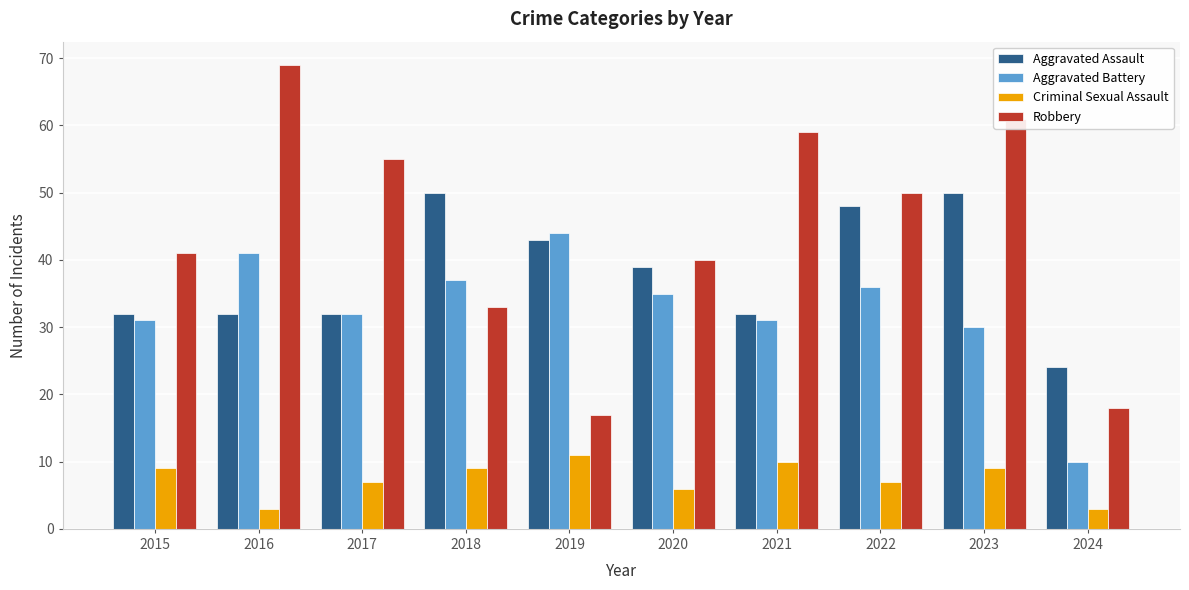

Reading left to right, list all the values displayed in this chart.

Aggravated Assault: 2015=32	2016=32	2017=32	2018=50	2019=43	2020=39	2021=32	2022=48	2023=50	2024=24
Aggravated Battery: 2015=31	2016=41	2017=32	2018=37	2019=44	2020=35	2021=31	2022=36	2023=30	2024=10
Criminal Sexual Assault: 2015=9	2016=3	2017=7	2018=9	2019=11	2020=6	2021=10	2022=7	2023=9	2024=3
Robbery: 2015=41	2016=69	2017=55	2018=33	2019=17	2020=40	2021=59	2022=50	2023=61	2024=18